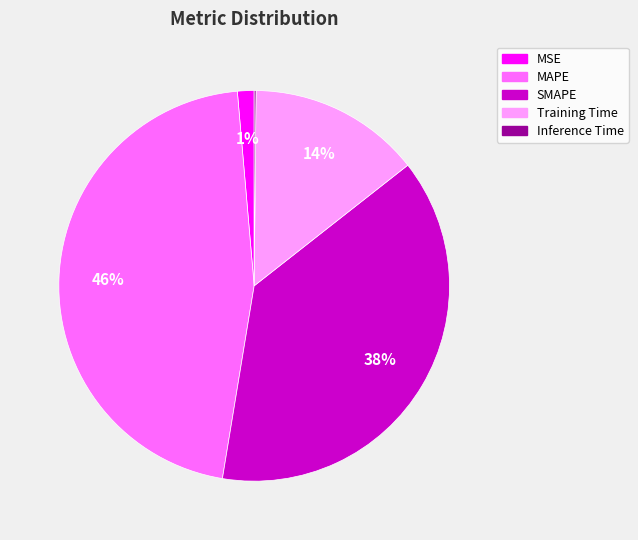

To the nearest percent, what is the difference between the largest and smallest slice percentages?

46%